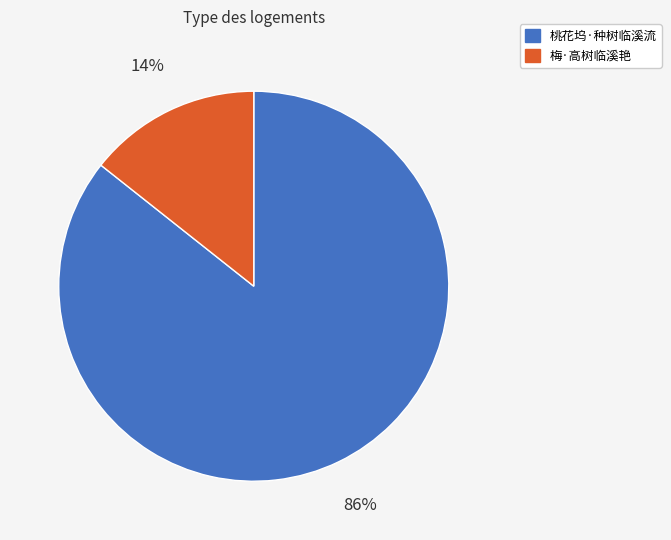

Is the sum of 桃花坞·种树临溪流 and 梅·高树临溪艳 greater than half?

Yes